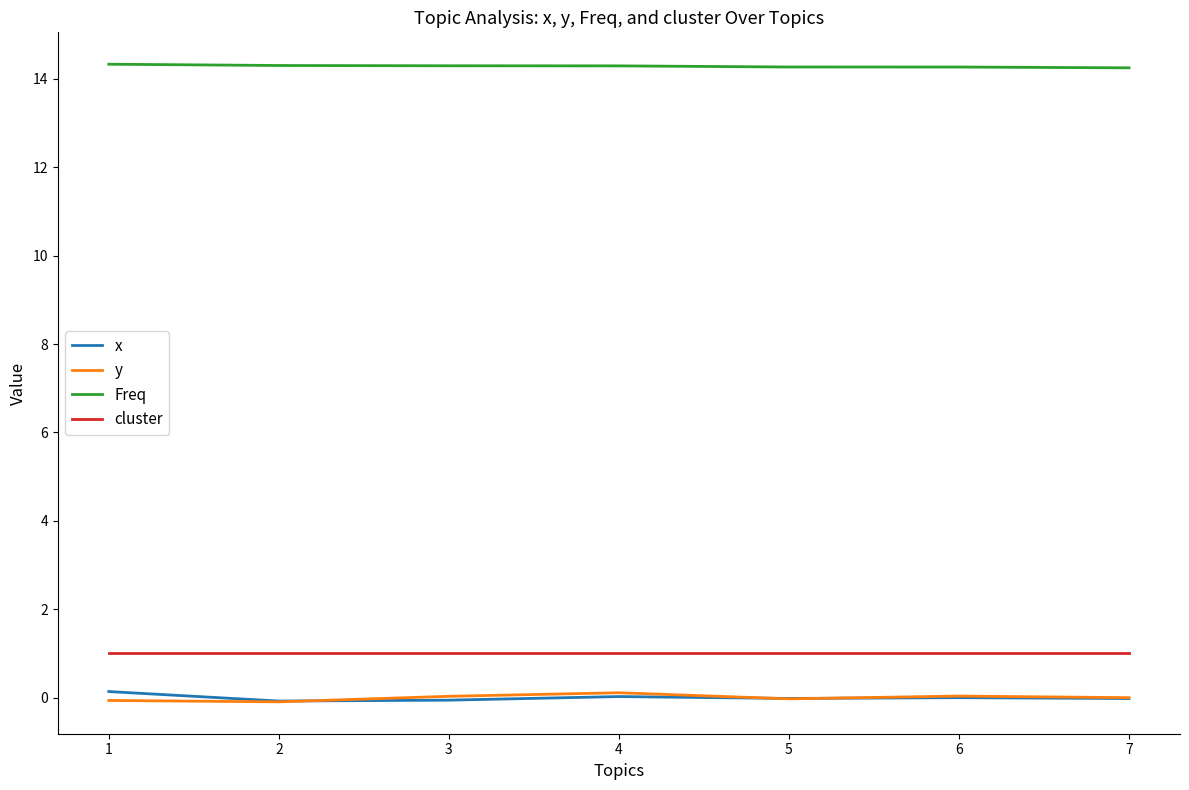

True or false: y and Freq cross at least once.

False